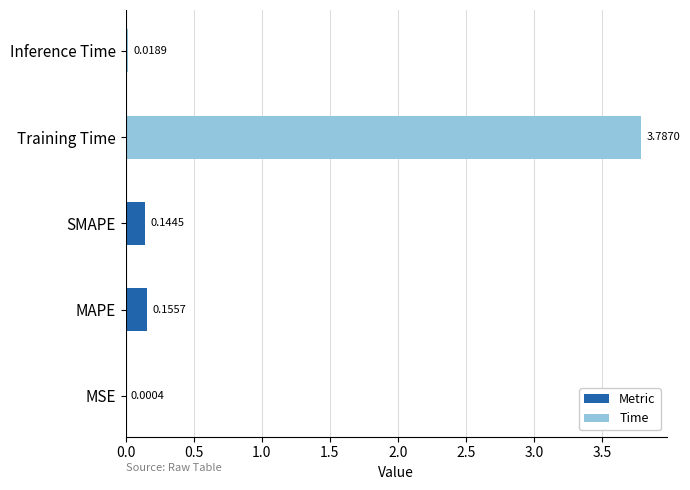

Between MSE and Training Time, which is larger?

Training Time